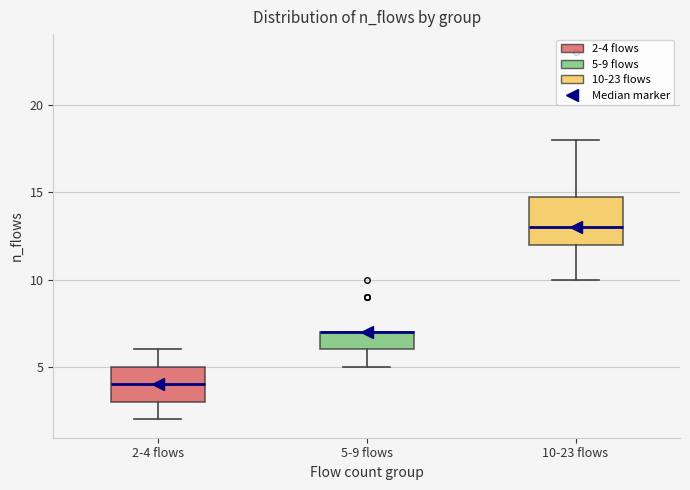

Which box is the tallest, from its lower edge to its upper edge?

10-23 flows